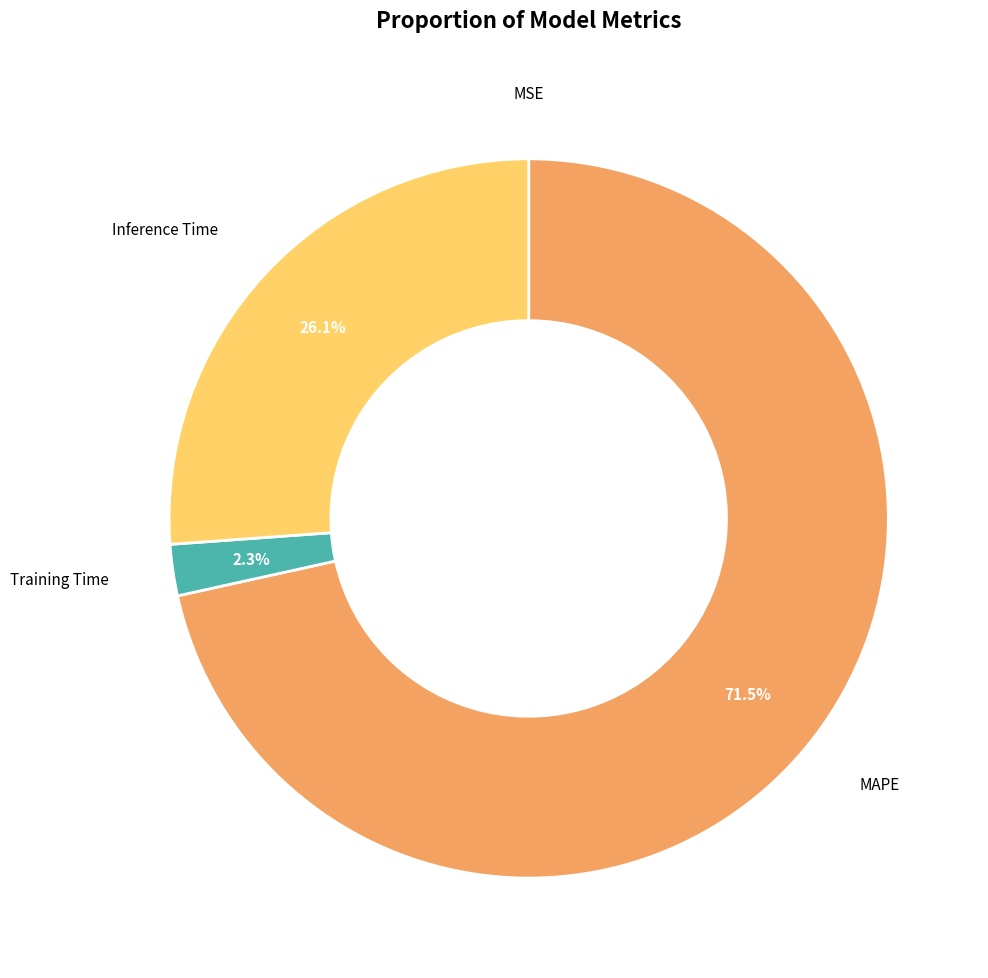

Is there any slice that represents more than half of the pie?

Yes